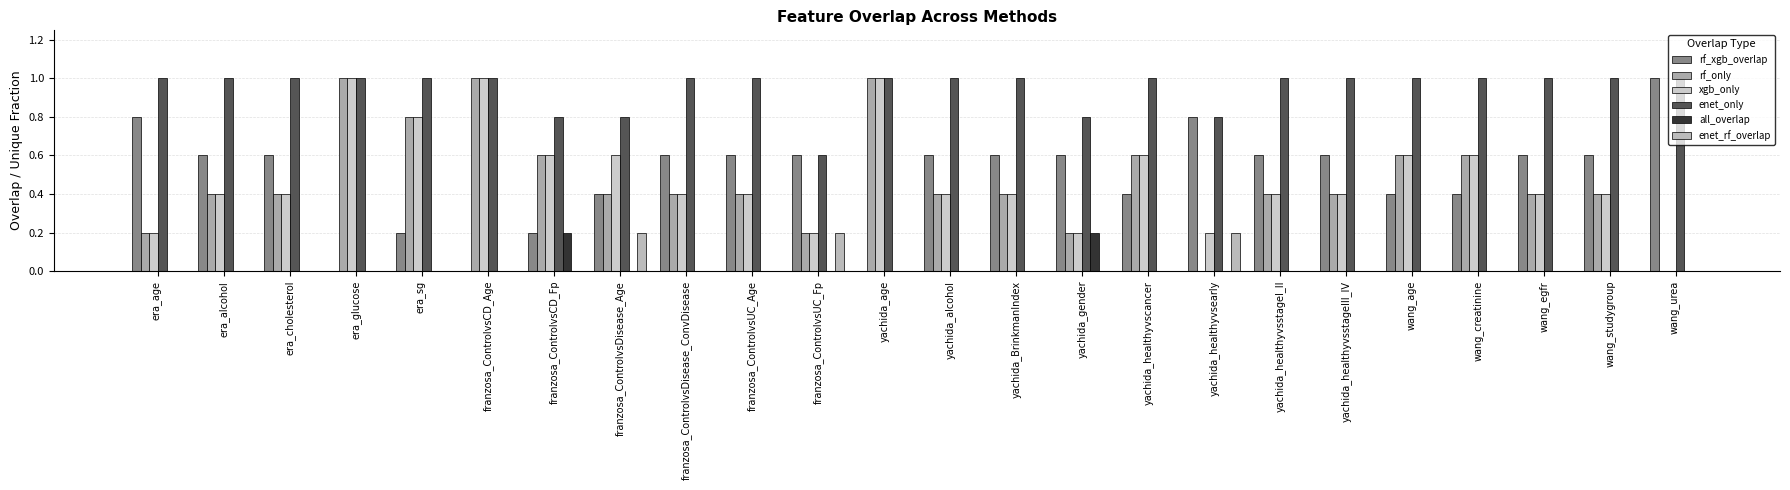

Count the number of categories in the chart.

24